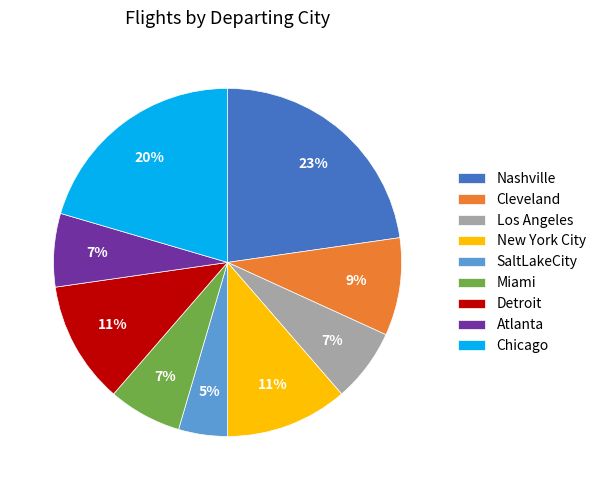

Is Miami the majority of the pie?

No